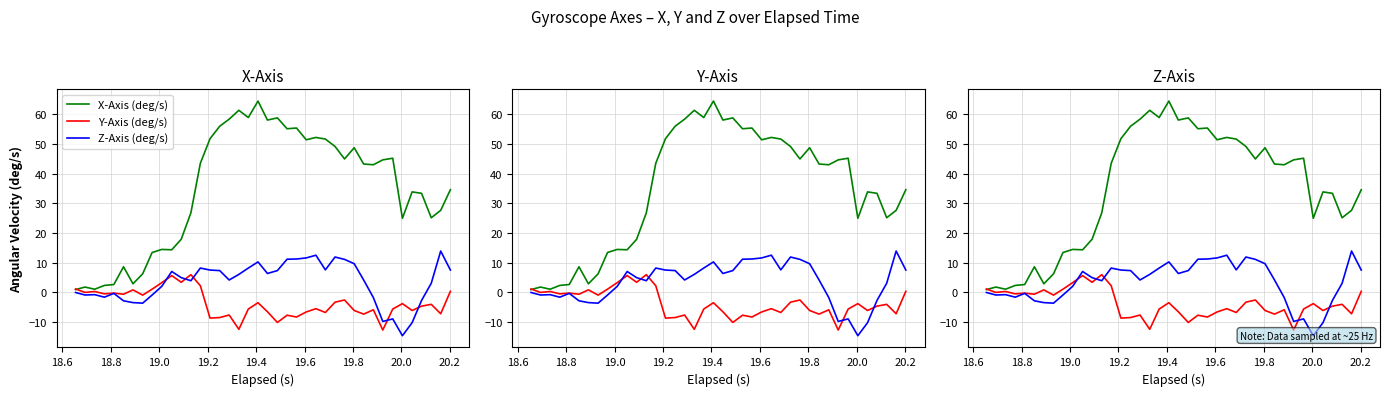

Between 19.6 and 19.2, which is larger?

19.6